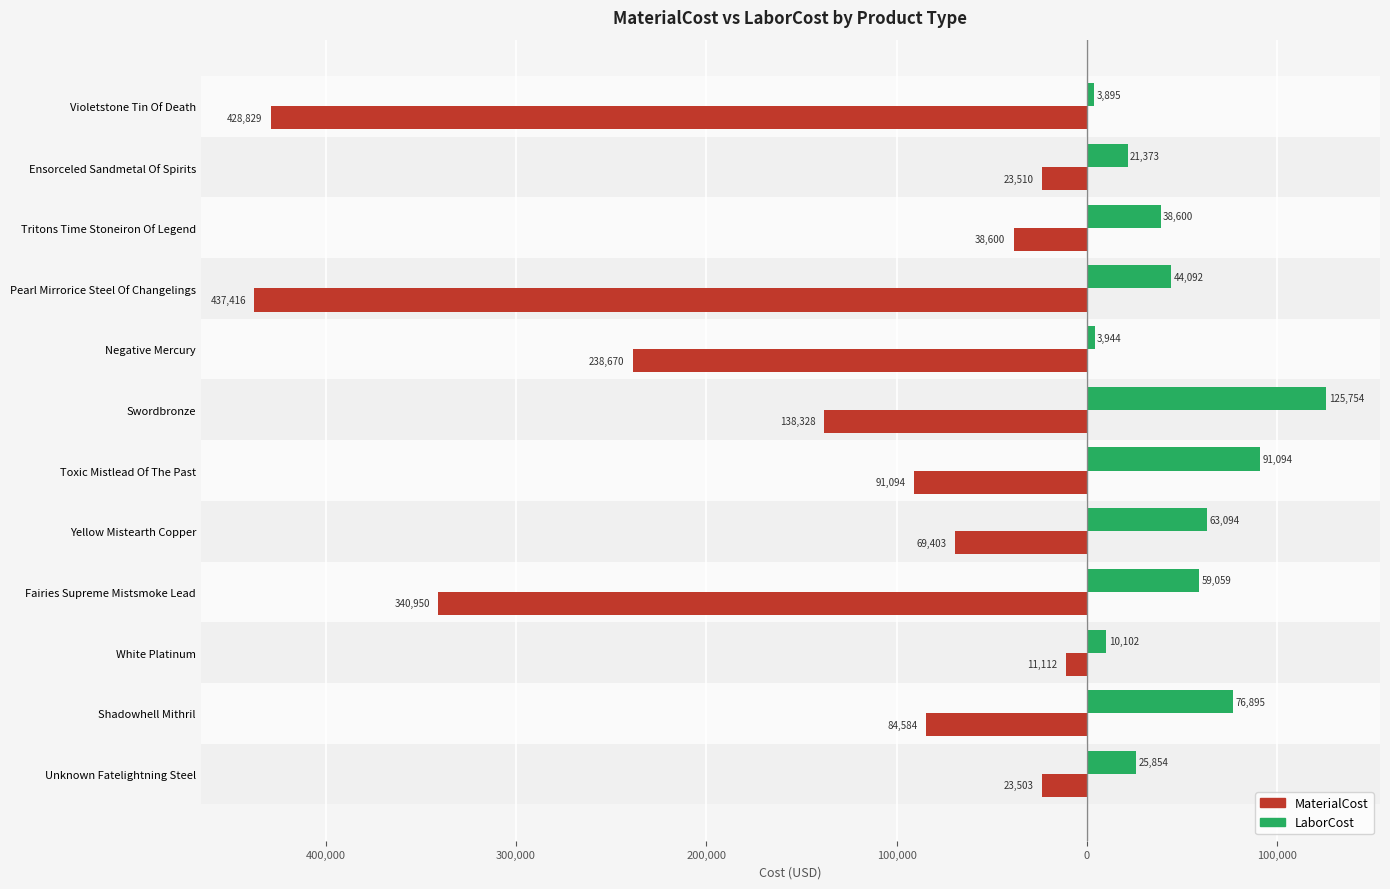

What are all the series names shown in the legend?

MaterialCost, LaborCost